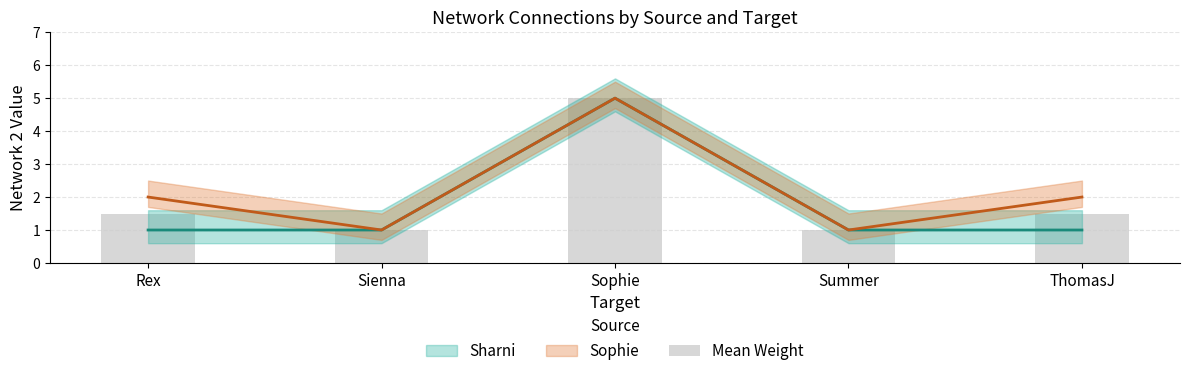

What is the difference between the second highest and second lowest values?

0.5